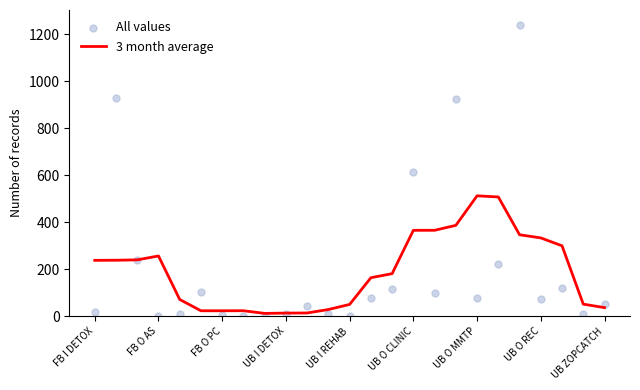

Which series has the largest Y range (max minus min)?

All values